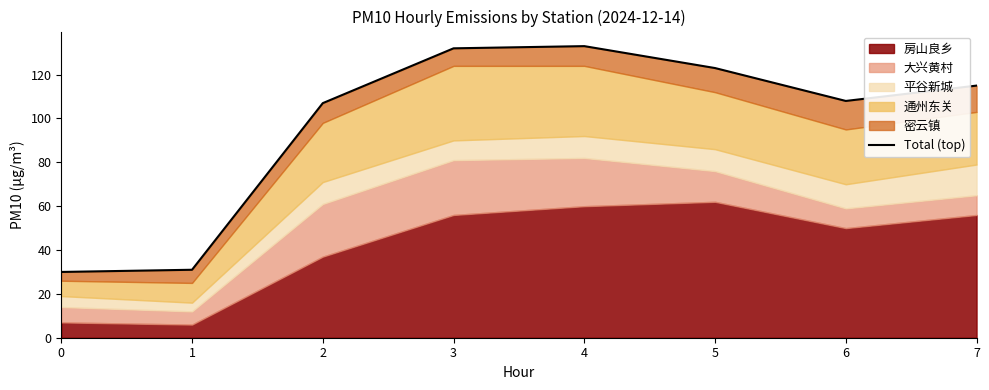

What is the greatest value displayed?

133